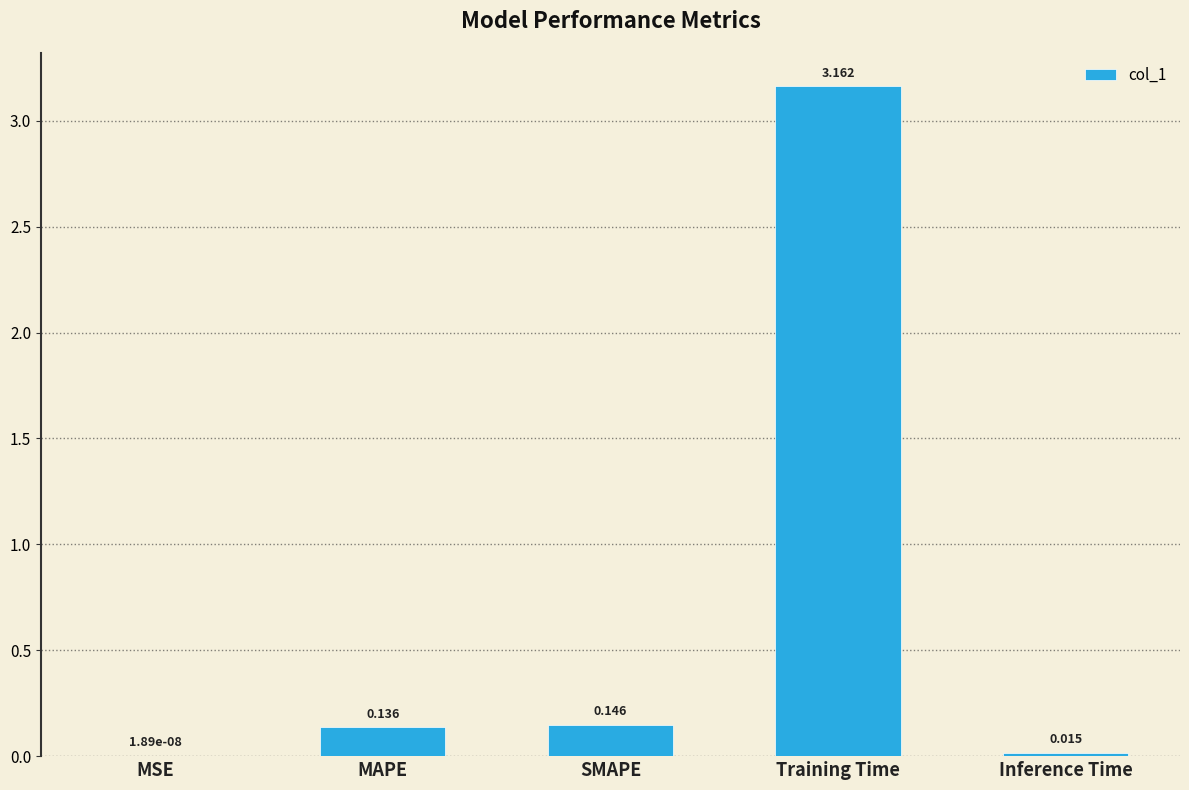

Which has a higher value, MAPE or MSE?

MAPE